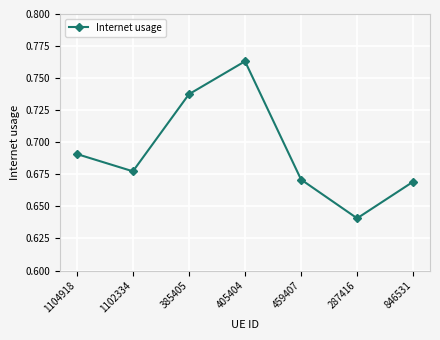

The chart shows a value of 1.0 at 1104918. True or false?

False